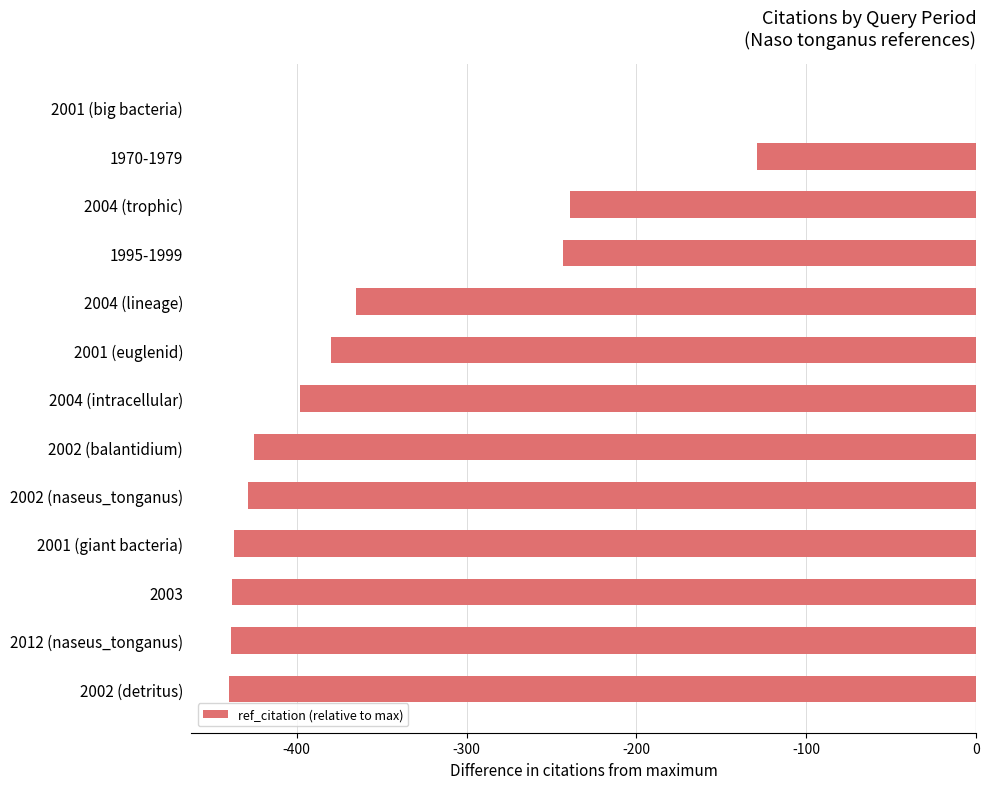

The chart shows a value of -243 at 1995-1999. True or false?

True